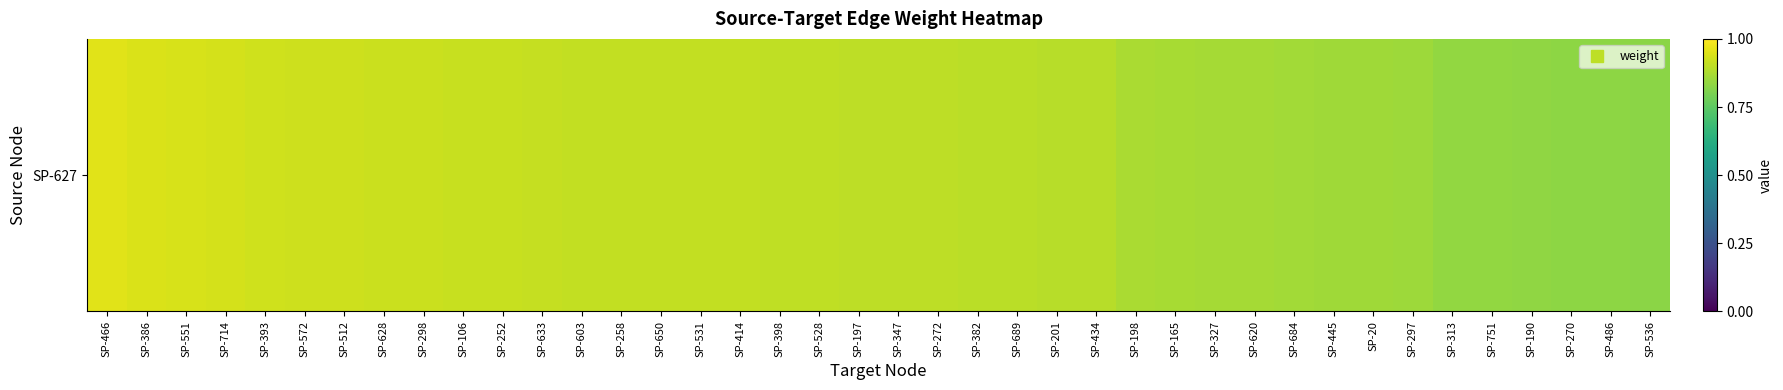

Reading left to right, transcribe all the data shown in this chart.

SP-466=1.0	SP-386=0.9	SP-551=0.9	SP-714=0.9	SP-393=0.9	SP-572=0.9	SP-512=0.9	SP-628=0.9	SP-298=0.9	SP-106=0.9	SP-252=0.9	SP-633=0.9	SP-603=0.9	SP-258=0.9	SP-650=0.9	SP-531=0.9	SP-414=0.9	SP-398=0.9	SP-528=0.9	SP-197=0.9	SP-347=0.9	SP-272=0.9	SP-382=0.9	SP-689=0.9	SP-201=0.9	SP-434=0.9	SP-198=0.9	SP-165=0.9	SP-327=0.9	SP-620=0.9	SP-684=0.9	SP-445=0.9	SP-20=0.9	SP-297=0.9	SP-313=0.8	SP-751=0.8	SP-190=0.8	SP-270=0.8	SP-486=0.8	SP-536=0.8